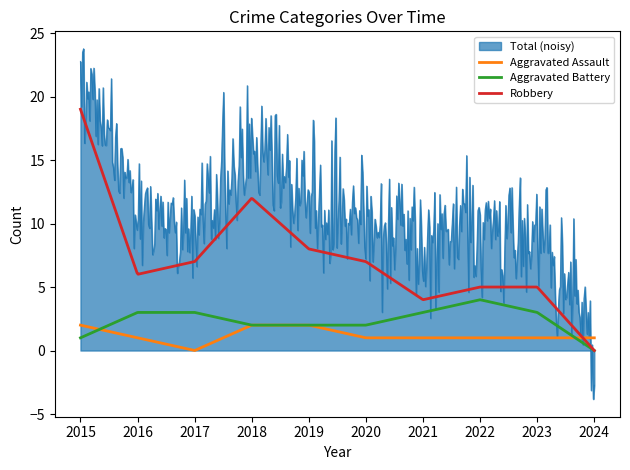

Rank the series by their maximum value, from highest to lowest.

Total (noisy), Robbery, Aggravated Battery, Aggravated Assault